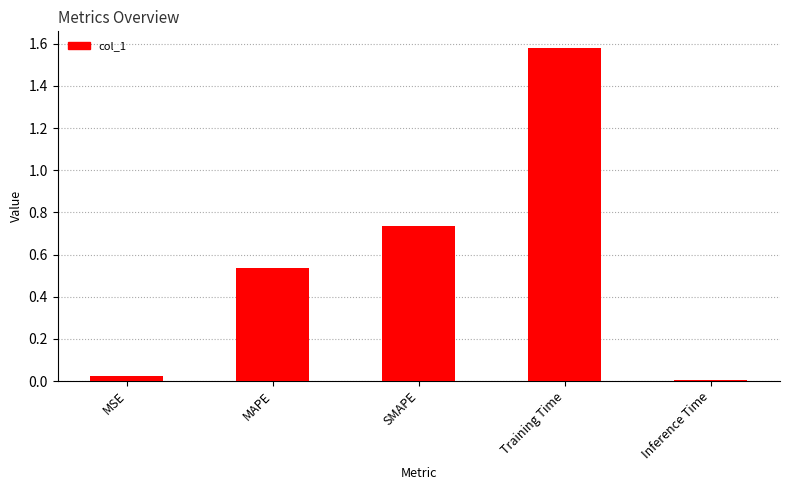

True or false: the data shows 0.3 at MAPE.

False